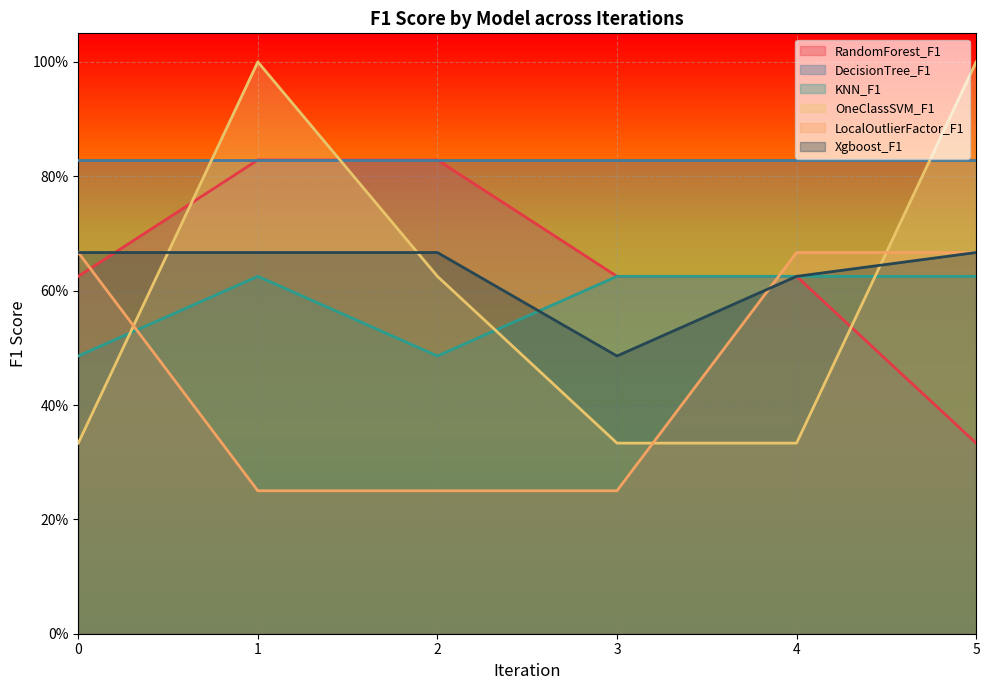

Count the RandomForest_F1 values in the range 0 to 1.

6